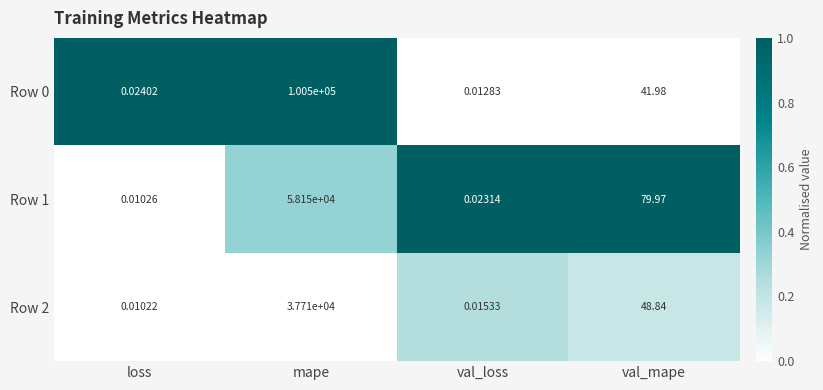

List the labels in order of Row 1 value, largest first.

mape, val_mape, val_loss, loss